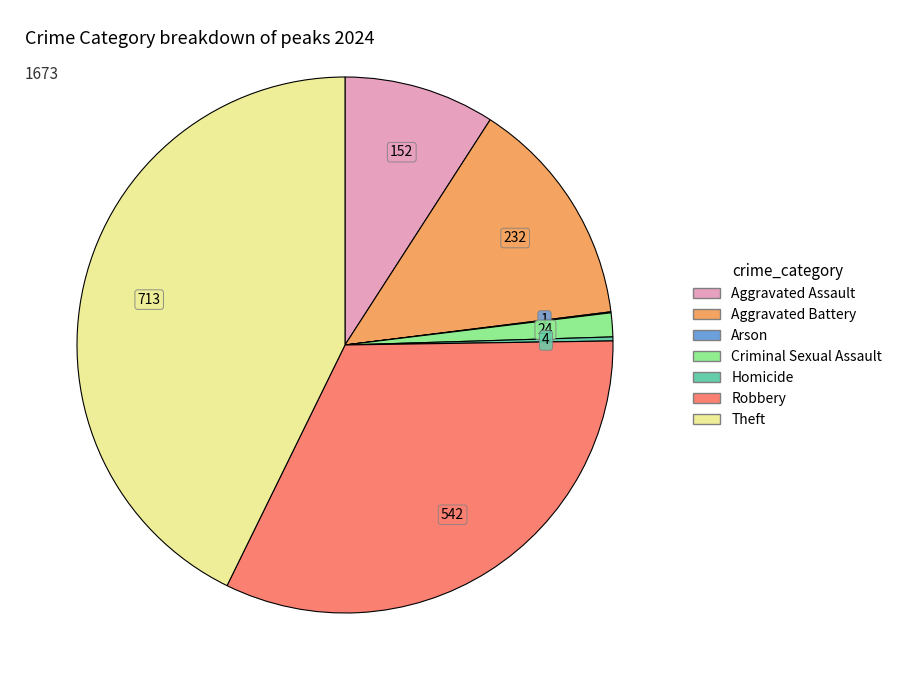

Does any single category account for the majority?

No